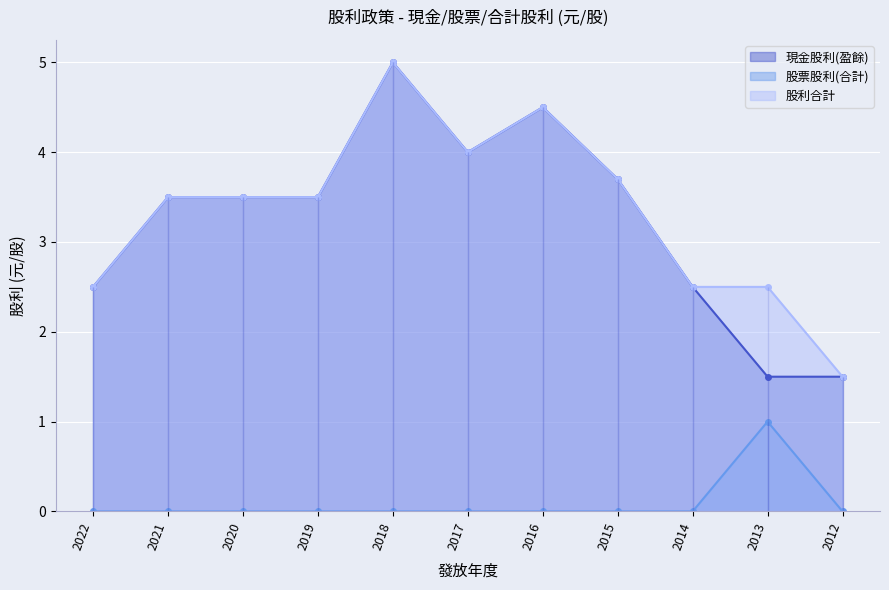

What are all the series names shown in the legend?

現金股利(盈餘), 股票股利(合計), 股利合計